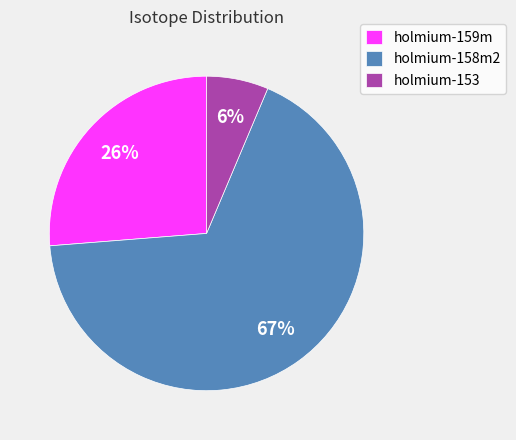

What percentage is the holmium-153 slice, to the nearest percent?

6%